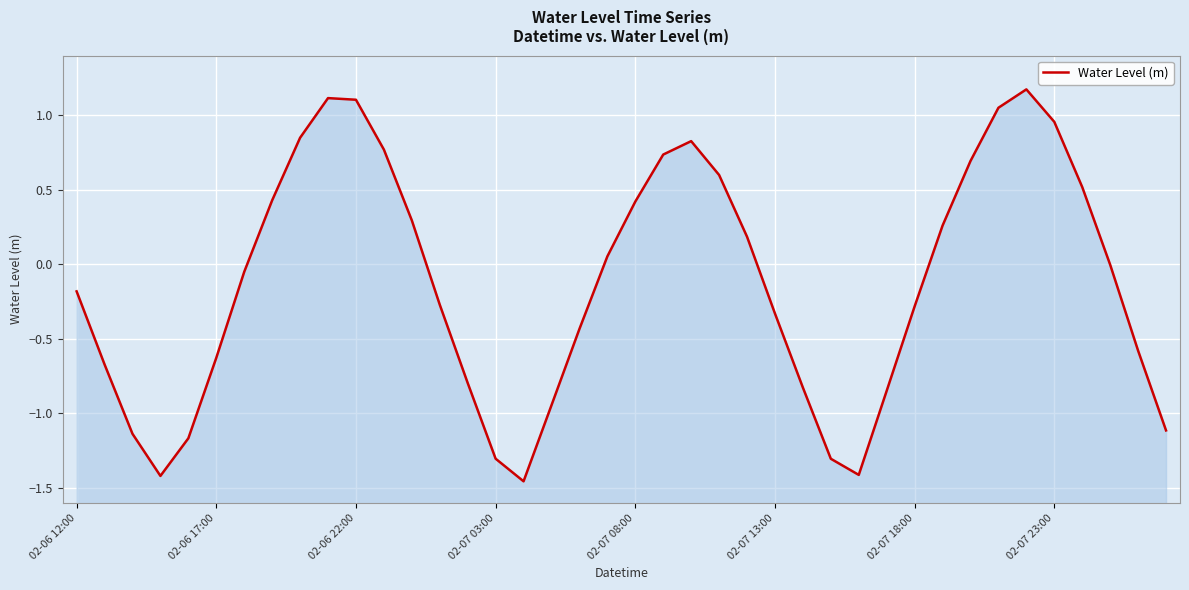

Reading left to right, list all the values displayed in this chart.

-0.2	-0.7	-1.1	-1.4	-1.2	-0.6	-0.1	0.4	0.8	1.1	1.1	0.8	0.3	-0.3	-0.8	-1.3	-1.5	-0.9	-0.4	0.1	0.4	0.7	0.8	0.6	0.2	-0.3	-0.8	-1.3	-1.4	-0.8	-0.3	0.3	0.7	1.0	1.2	1.0	0.5	-0.0	-0.6	-1.1